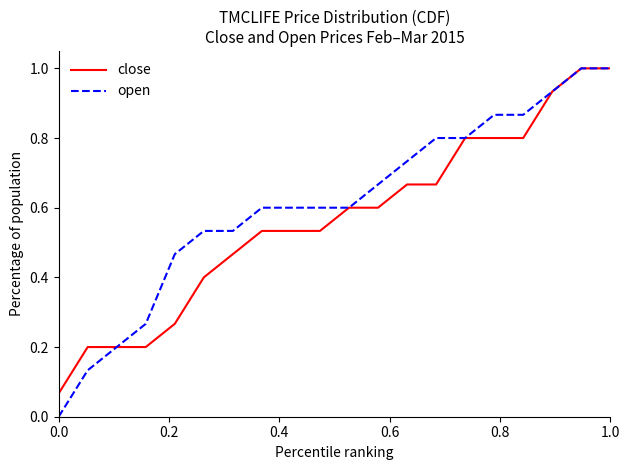

Which series has the largest total across all categories?

open